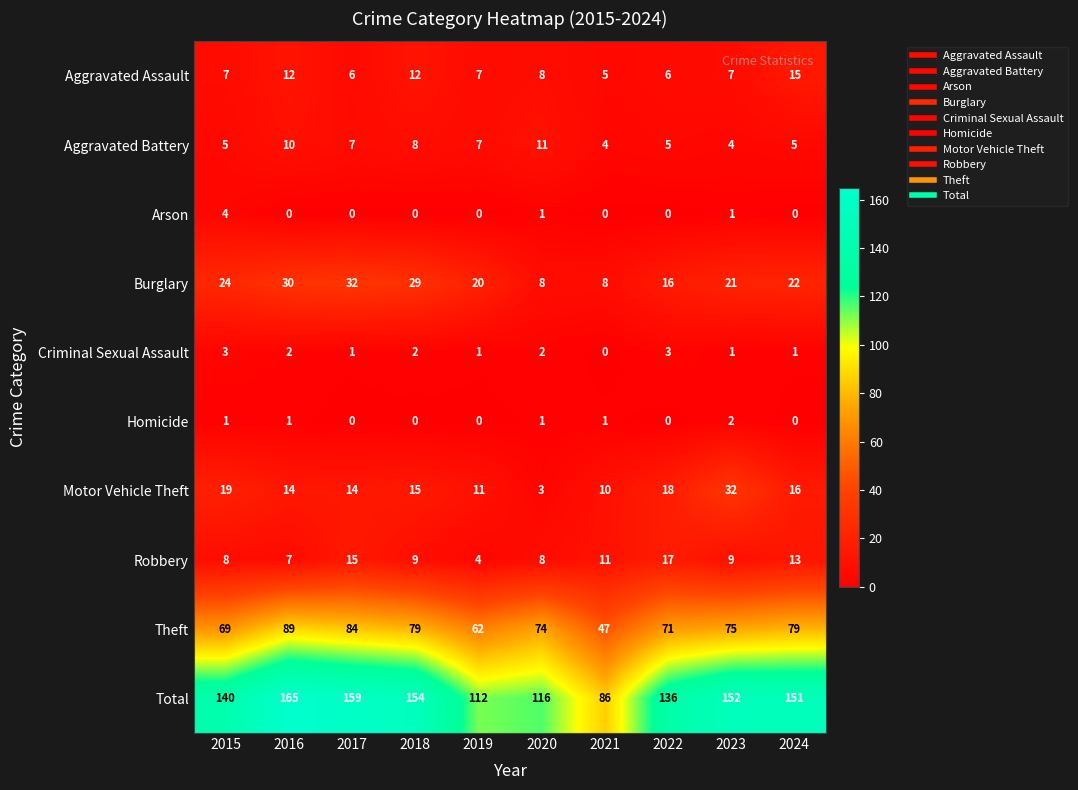

At how many categories does at least one series exceed 146?

5